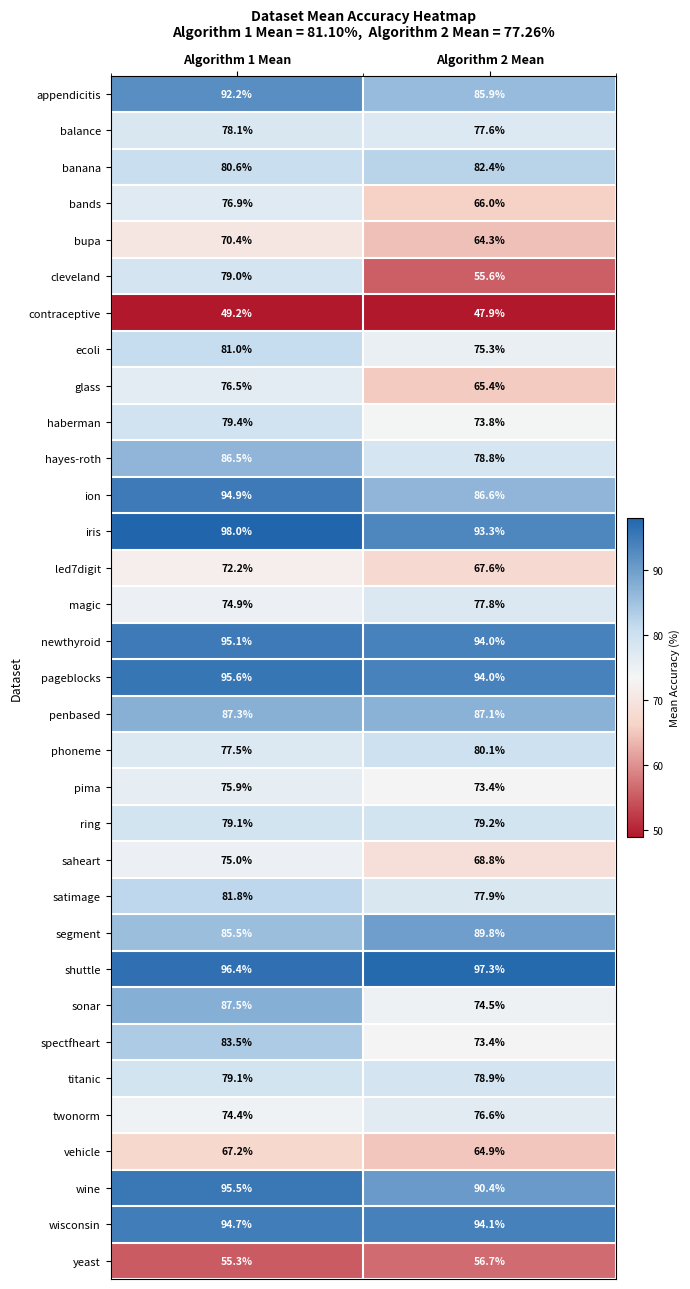

What is the maximum value for balance?

78.1